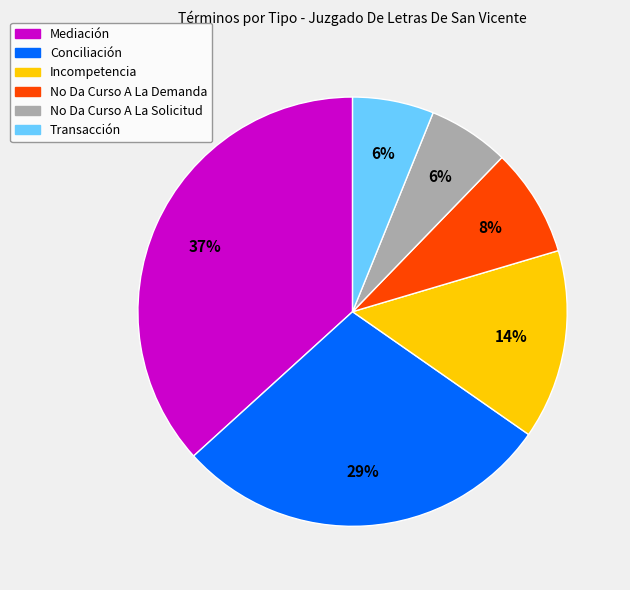

Approximately how many times larger is the value at No Da Curso A La Solicitud compared to Incompetencia?

0.4